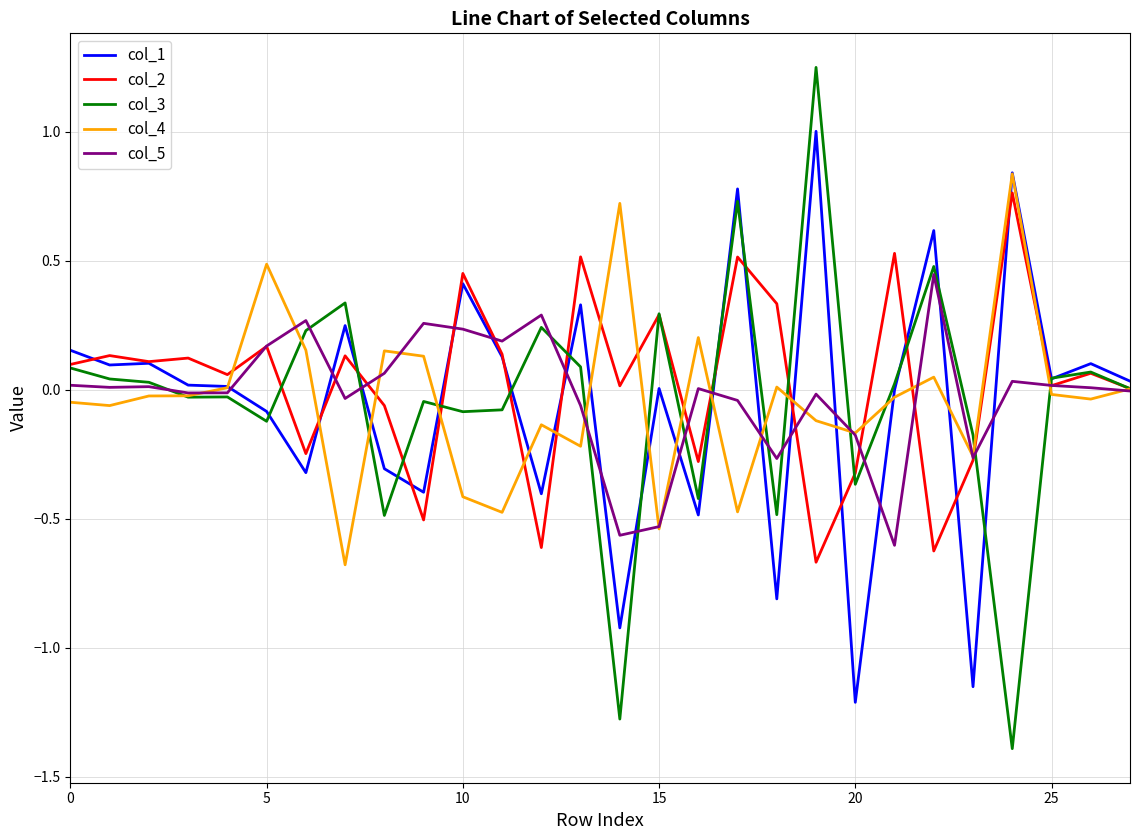

How many lines are shown in the chart?

5